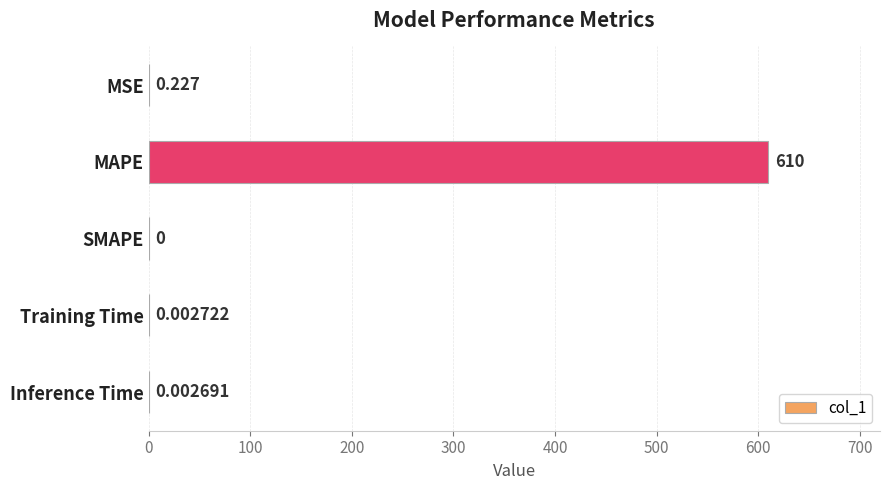

Are the bars grouped side by side (vs. stacked)?

No